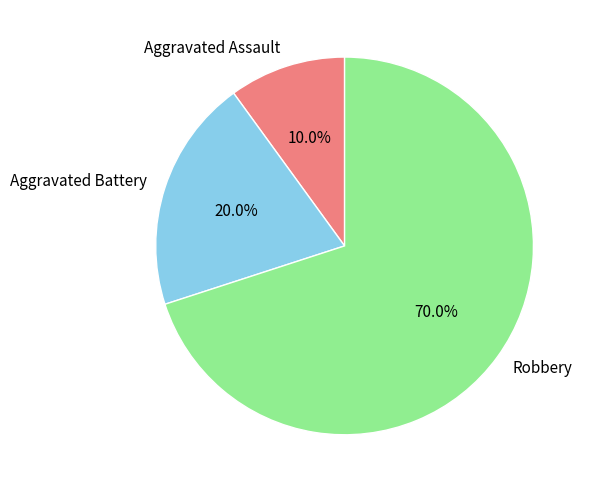

Do Aggravated Battery and Robbery together represent more than half of the pie?

Yes